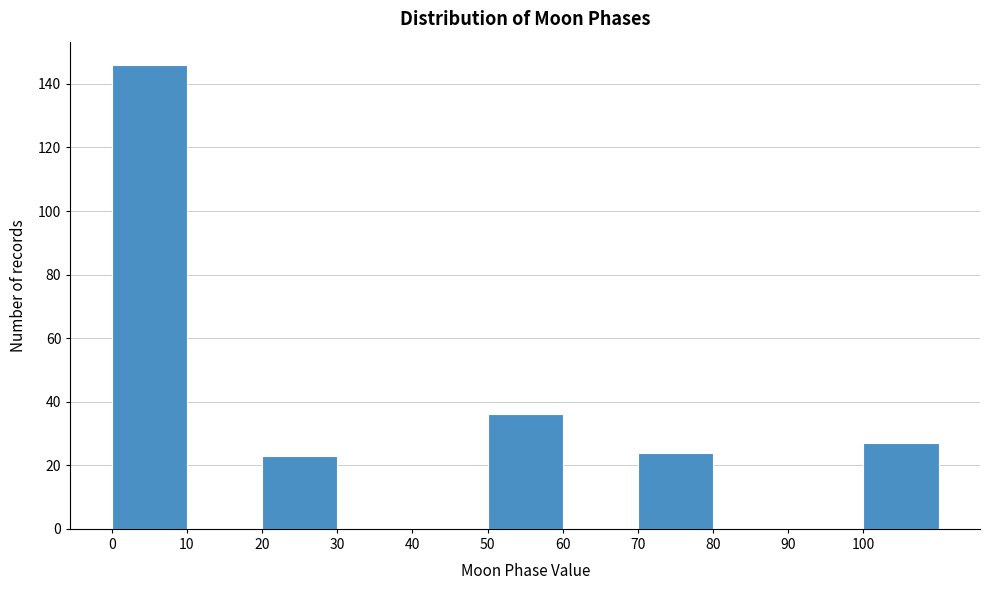

Over which range of the x-axis is the bar tallest?

0 to 10